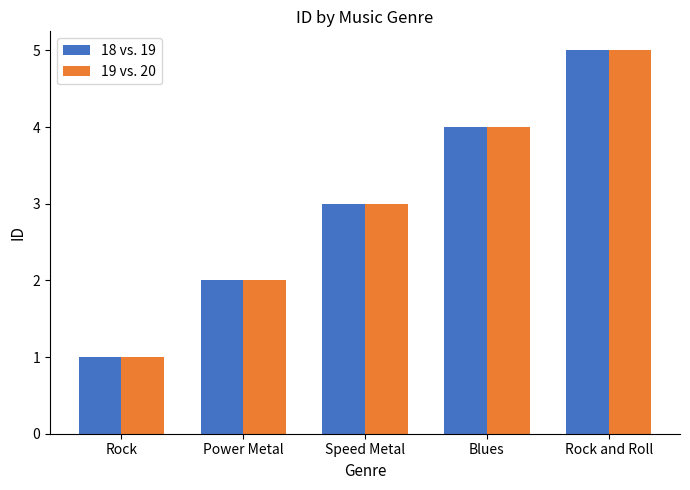

True or false: 19 vs. 20 has a value of 2 at Rock and Roll.

False